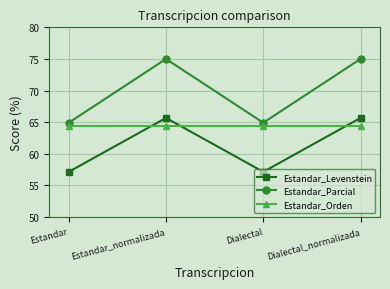

Which series changed the most between Dialectal and Dialectal_normalizada?

Estandar_Parcial